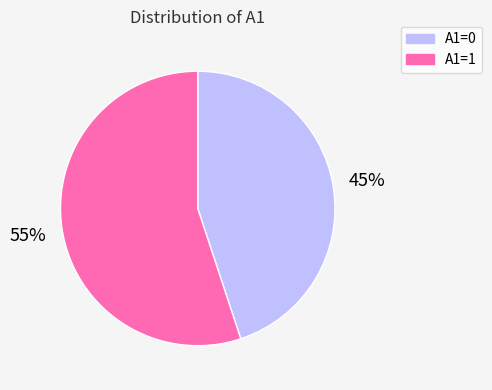

To the nearest percent, what portion does A1=1 represent?

55%